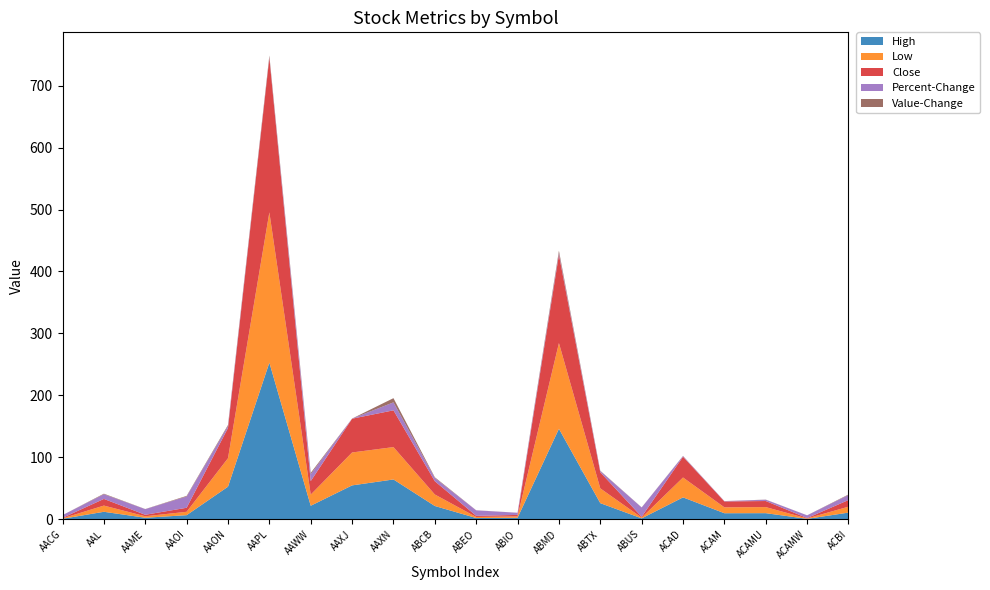

Reading right to left, what are all the values shown in this chart?

High: 10.8	0.7	9.8	9.7	35.3	1.4	26.0	146.0	2.4	2.0	21.4	64.2	54.7	21.8	252.8	52.6	6.6	2.4	12.1	0.8
Low: 9.6	0.7	9.8	9.5	32.1	1.2	23.9	138.4	2.2	1.7	18.6	52.2	53.1	18.0	242.6	46.0	5.5	2.4	10.0	0.7
Close: 10.7	0.7	9.8	9.6	33.5	1.4	26.0	142.7	2.4	1.9	21.4	59.4	54.5	21.8	249.4	48.9	6.5	2.4	10.8	0.8
Percent-Change: 8.2	4.4	2.1	0.5	1.0	15.0	2.0	2.6	3.5	8.8	5.3	12.8	0.1	11.1	1.1	3.2	18.2	9.1	7.5	4.4
Value-Change: 0.8	0.0	0.2	0.1	0.3	0.2	0.5	3.8	0.1	0.1	1.1	6.8	0.1	2.2	2.7	1.5	1.0	0.2	0.9	0.0